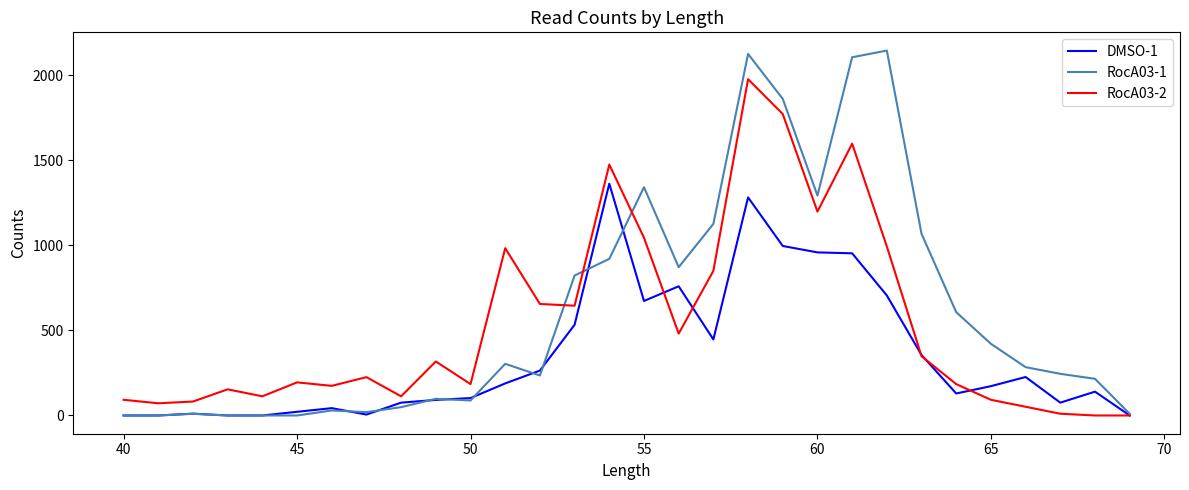

How many values in the RocA03-2 series exceed 225?

15